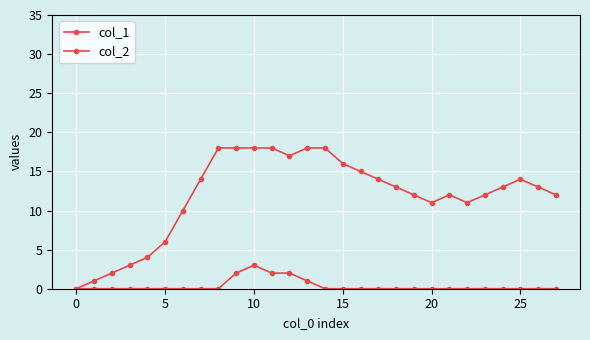

Count the number of categories in the chart.

28